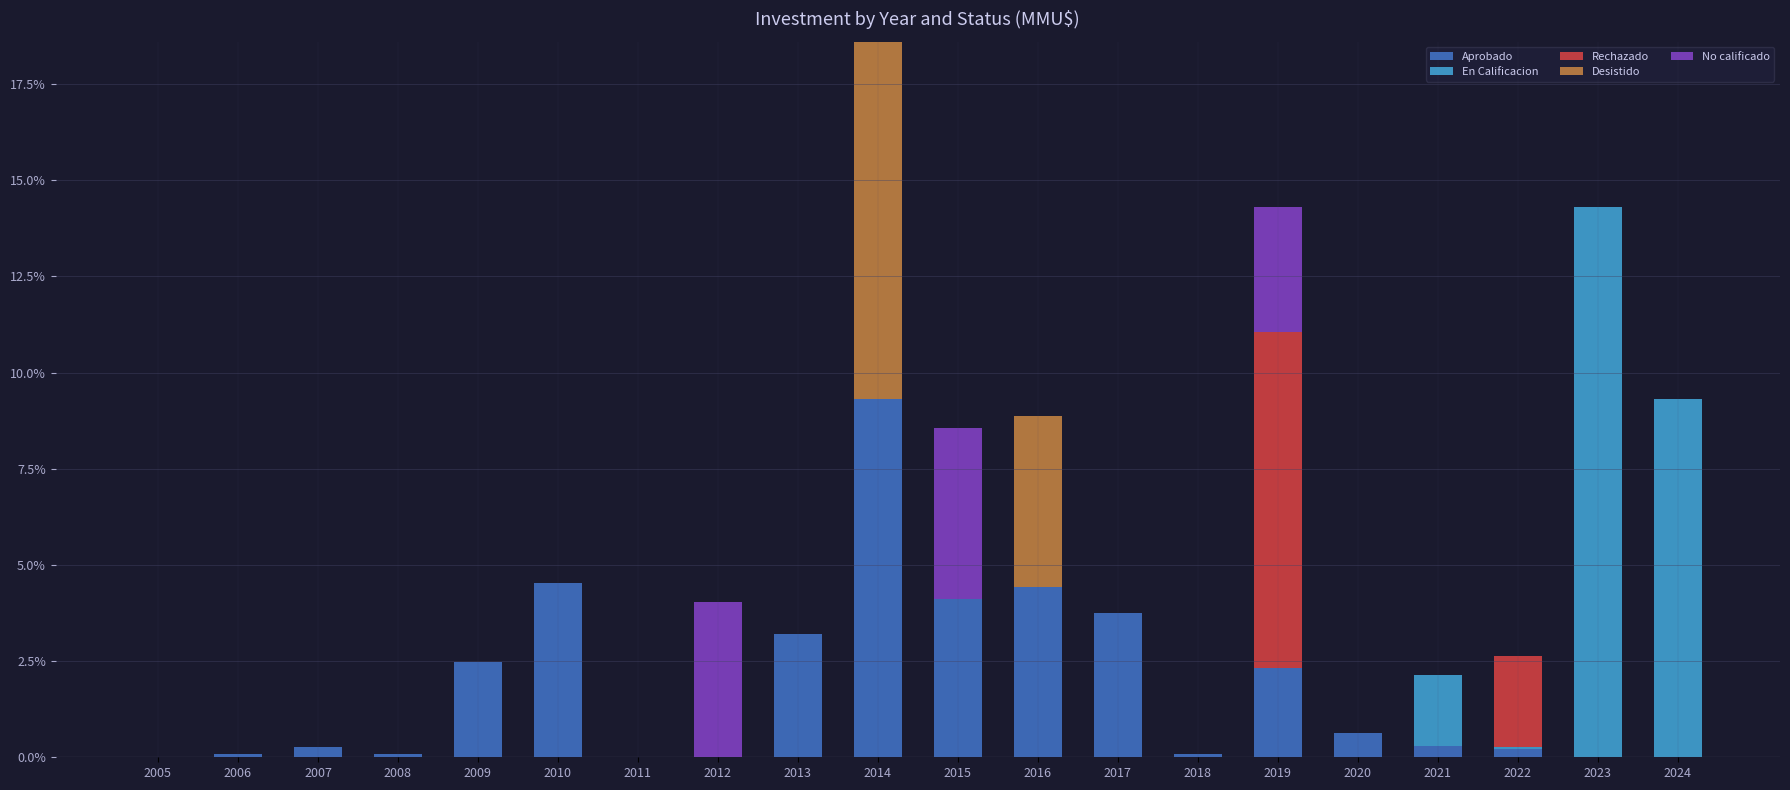

Is it true that Aprobado equals 4.1 at 2015?

True